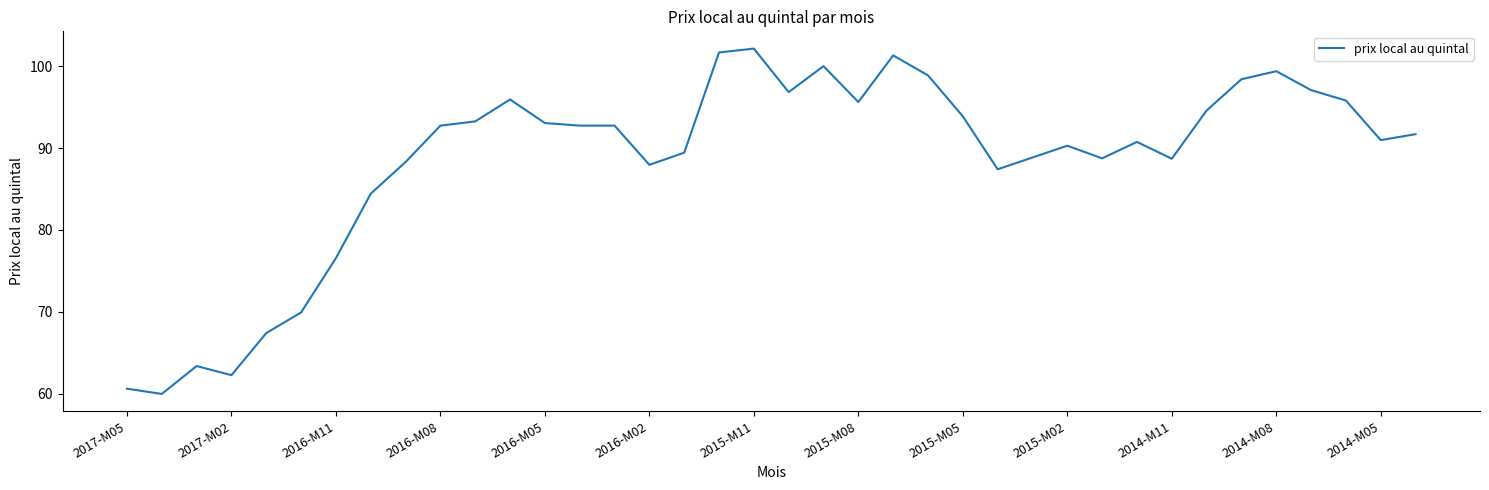

What is the difference between the maximum and minimum values?

42.2